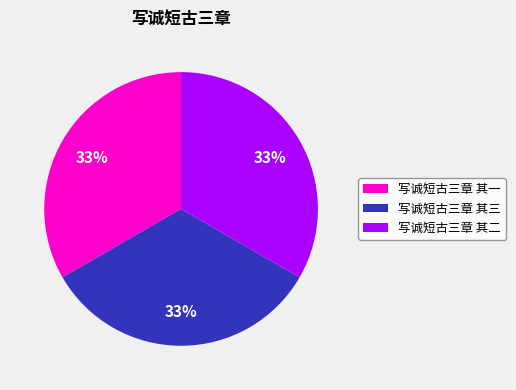

Combined, do 写诚短古三章 其二 and 写诚短古三章 其一 account for over 50%?

Yes